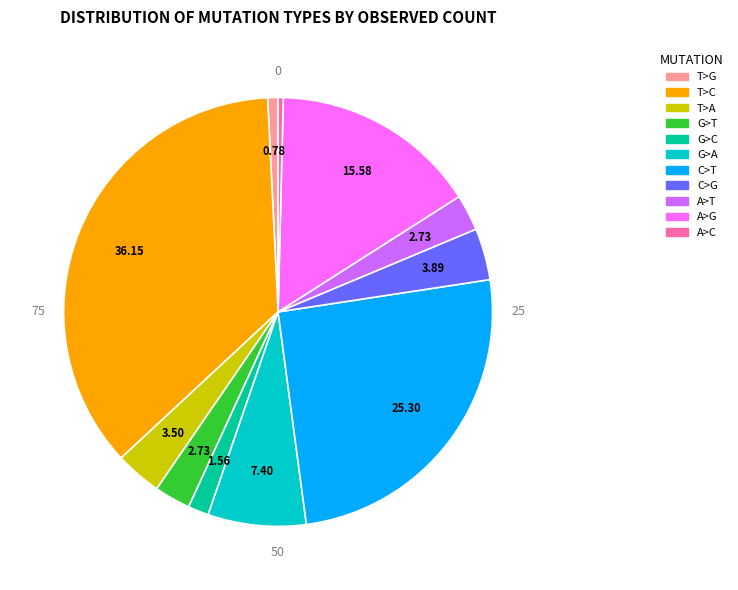

Is there a majority slice in this chart?

No